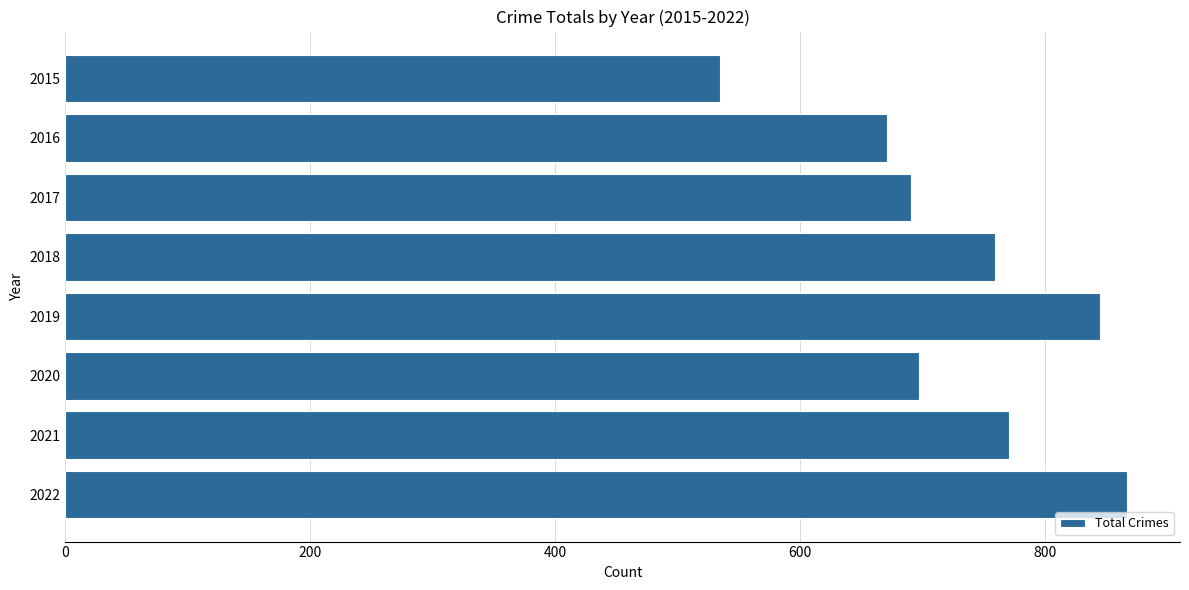

What is the average value?

730